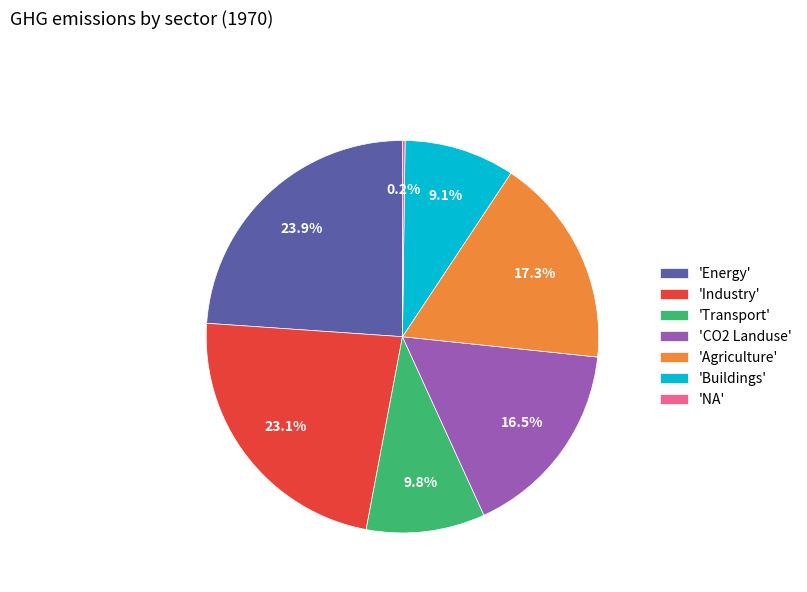

What is the largest slice in the pie chart?

'Energy'